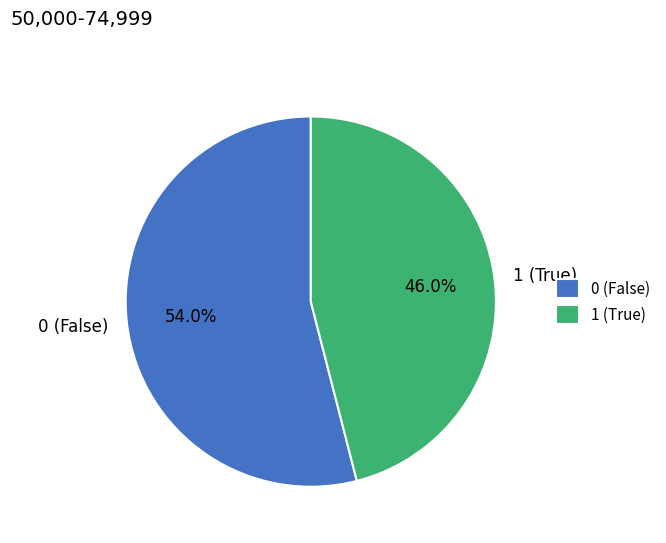

Count the number of slices in the pie.

2